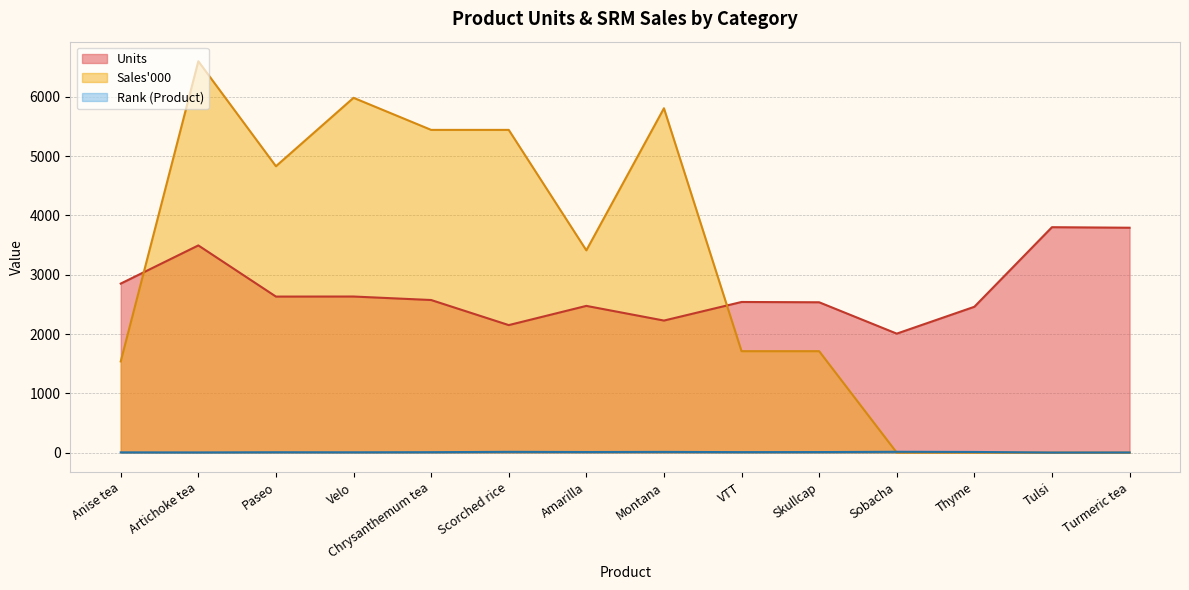

Where do Sales_000 and Units first cross each other?

Anise tea and Artichoke tea